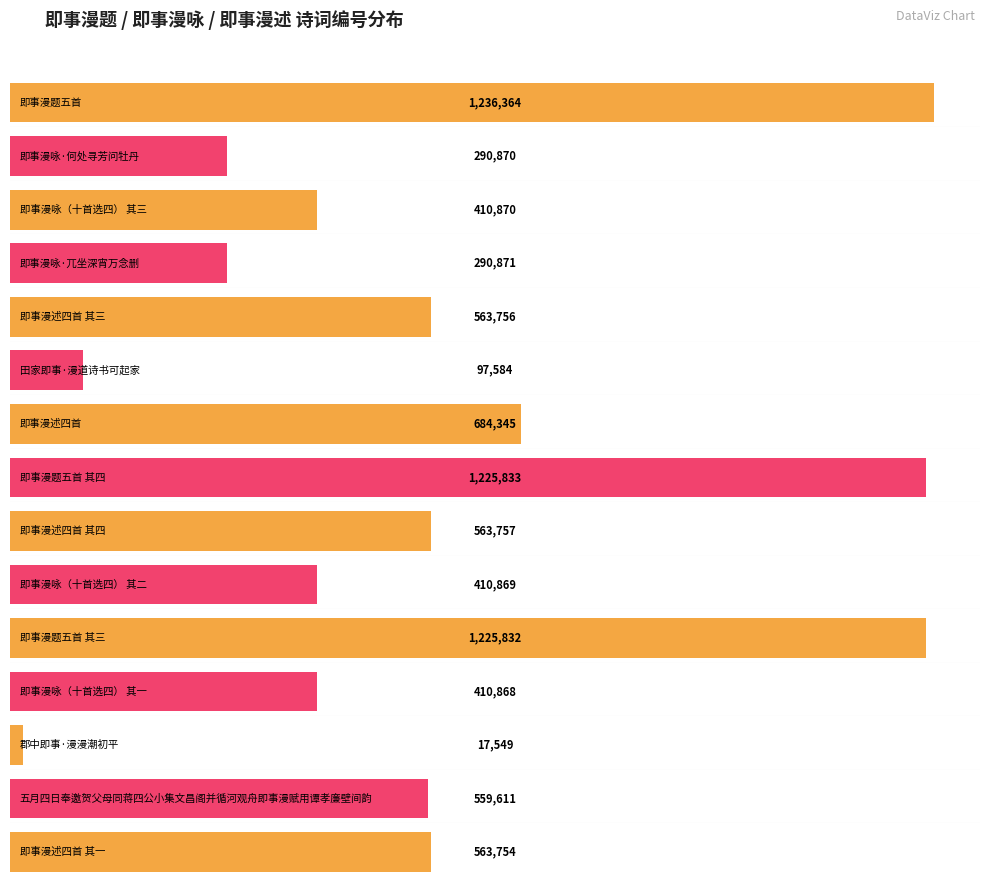

Does the chart contain any negative values?

No